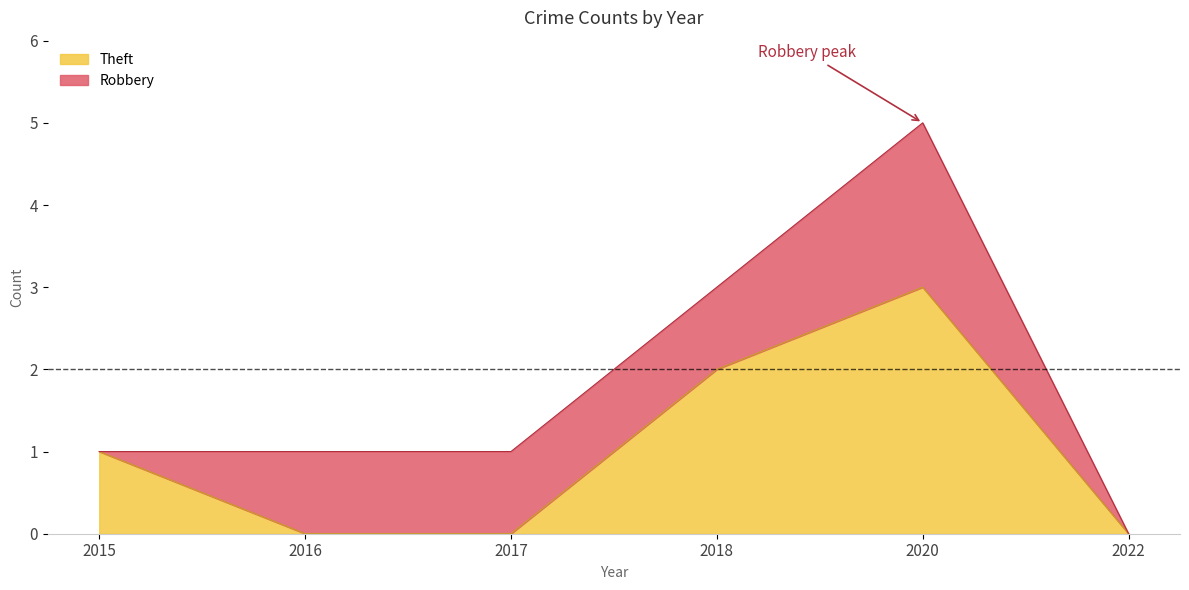

What is the difference between the second highest and minimum values?

2